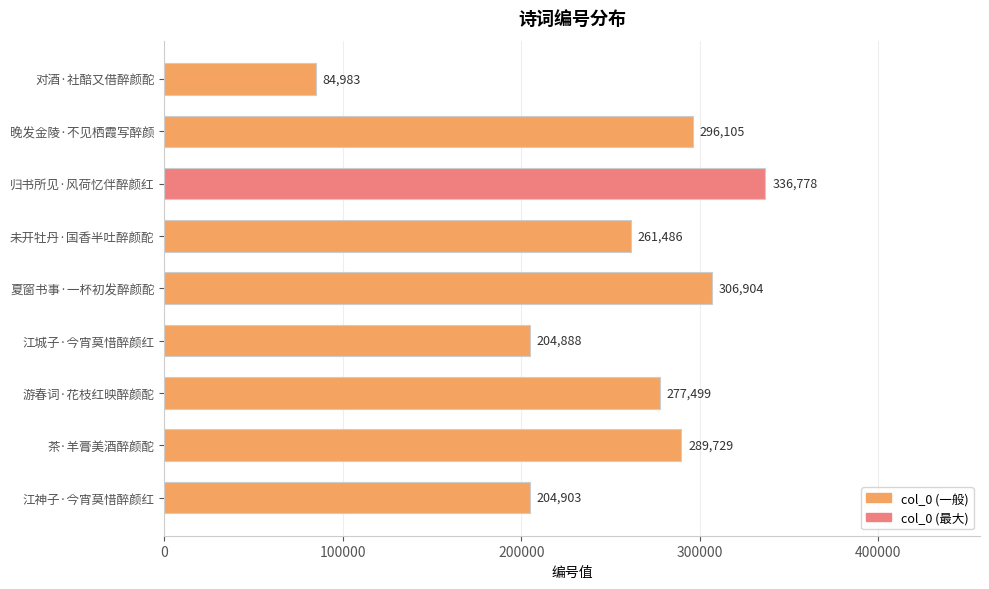

What value does the data have at 夏窗书事·一杯初发醉颜酡, to the nearest 50?

306900